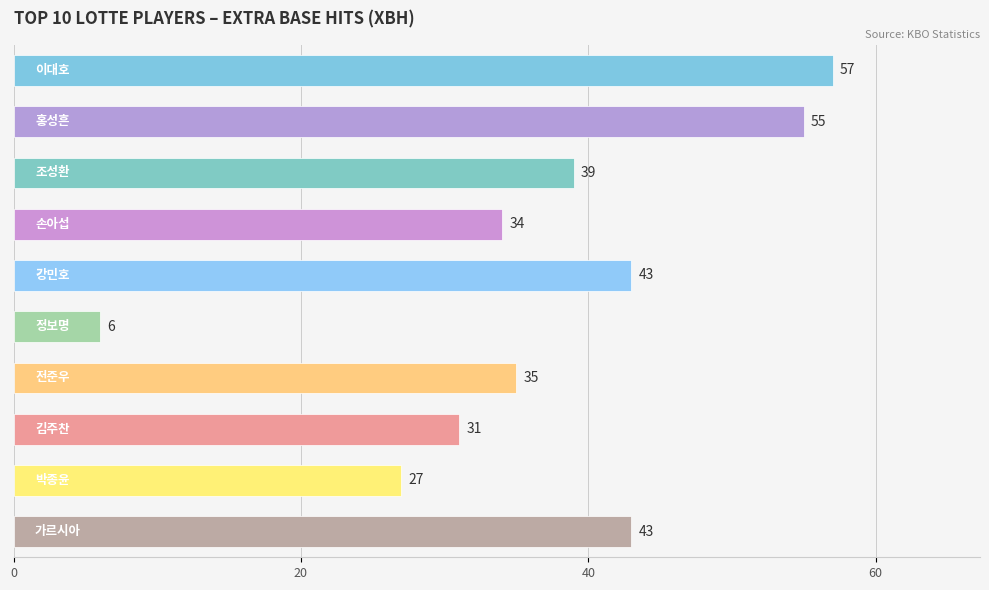

What is the maximum value shown in the chart?

57